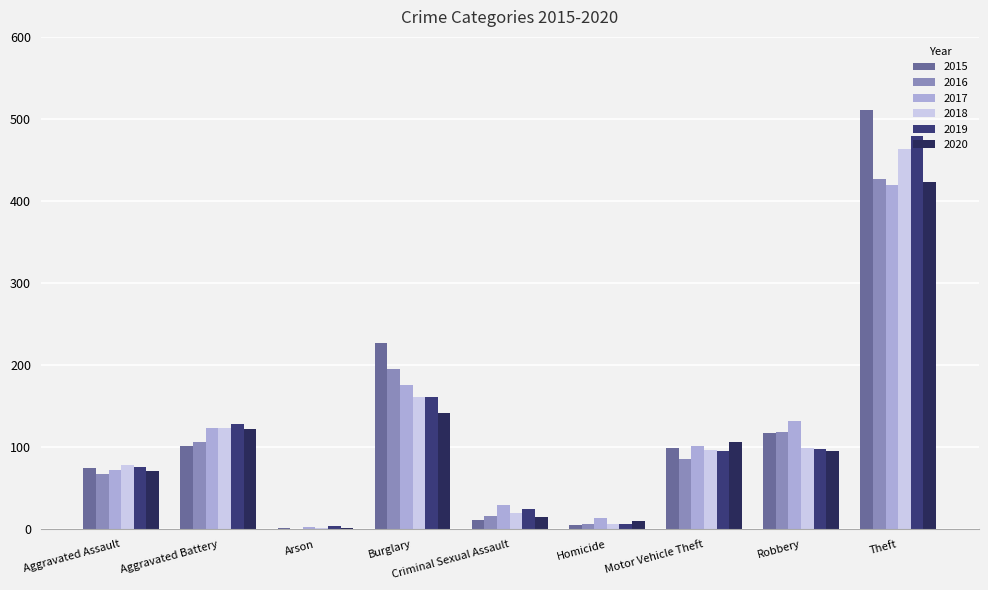

True or false: 2020 has a value of 594 at Theft.

False